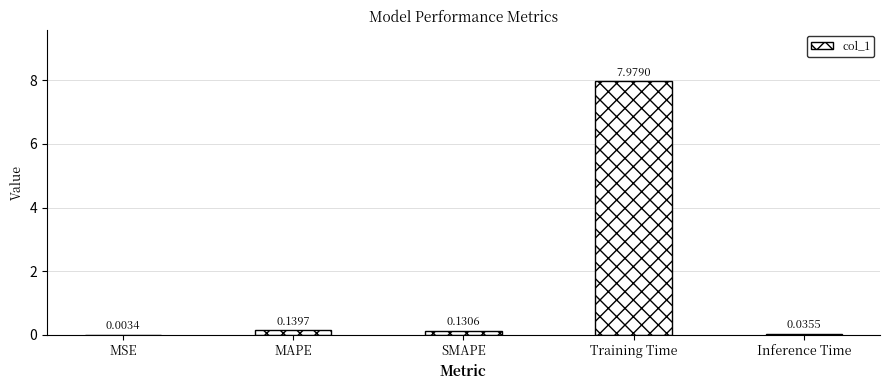

How many series are shown in this chart?

1